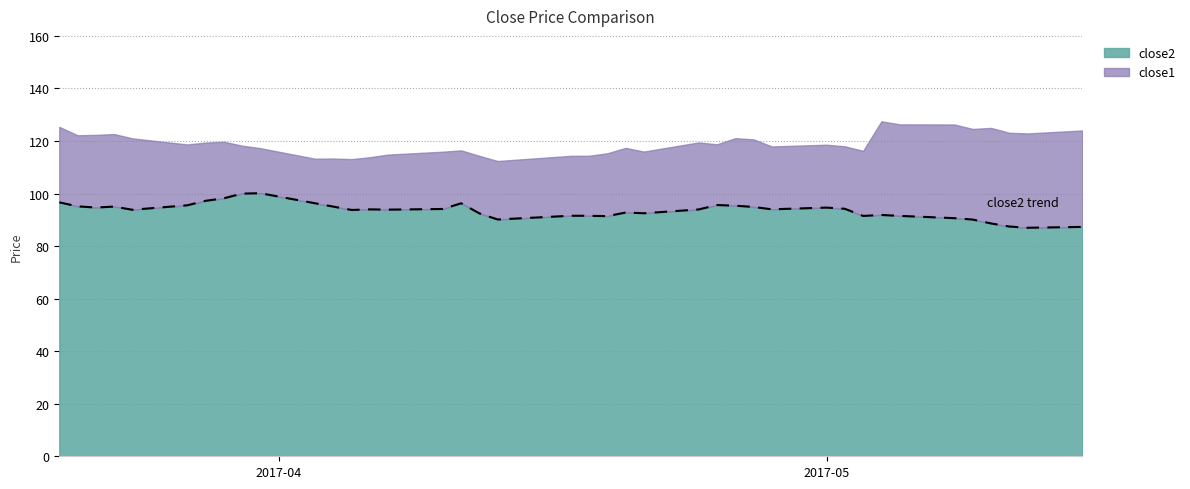

Count the number of categories in the chart.

40